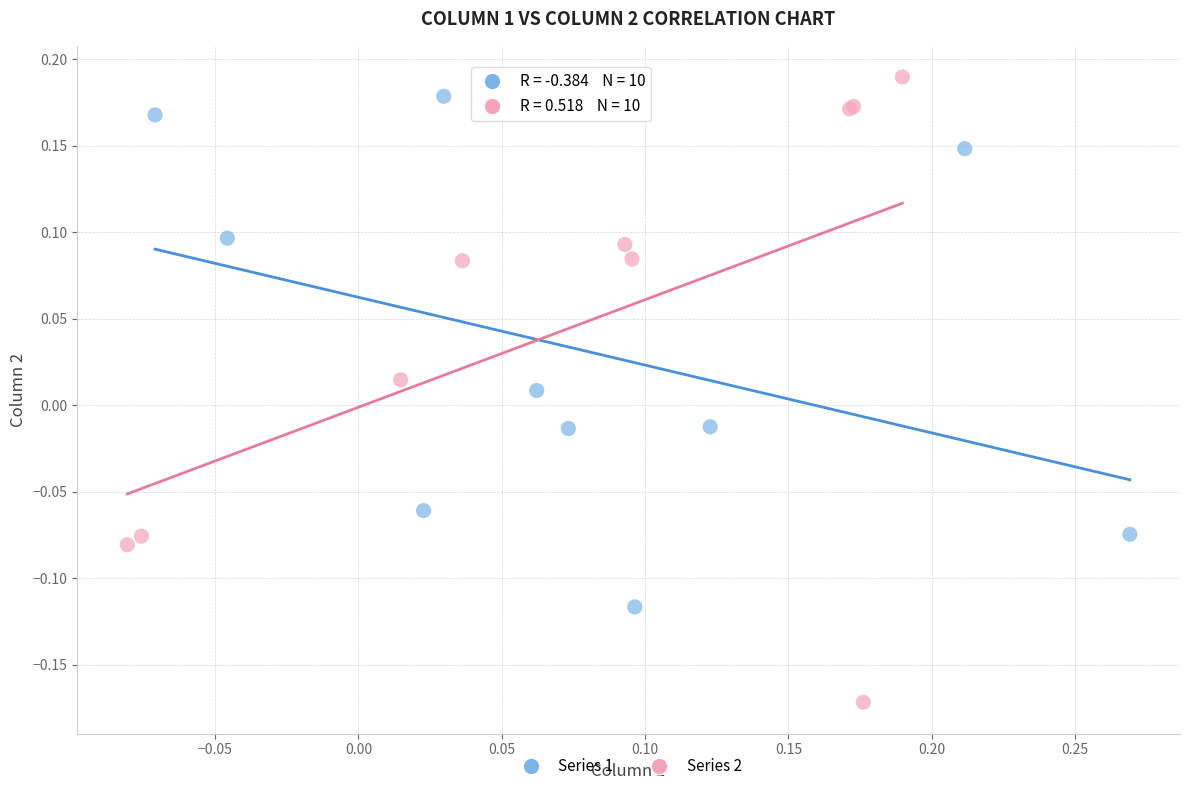

Which series has the largest Y range (max minus min)?

Series 2